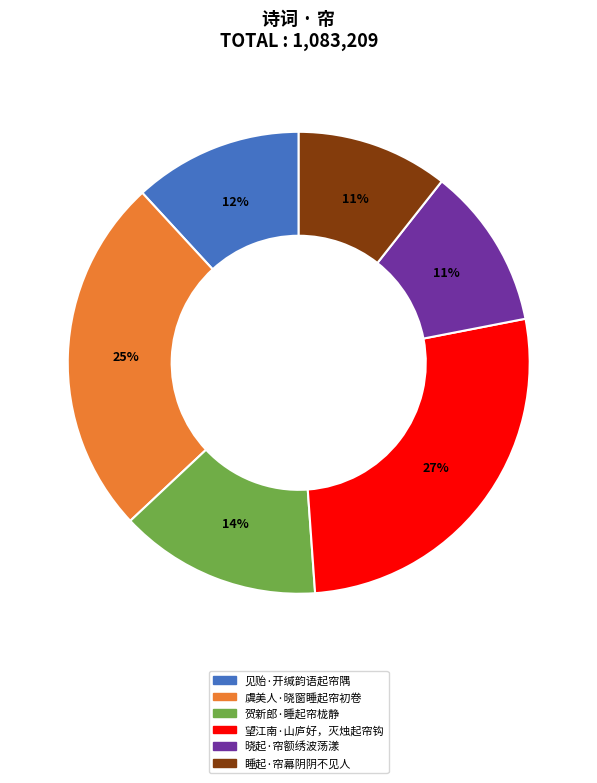

The 见贻·开缄韵语起帘隅 slice represents 1% of the pie. True or false?

False